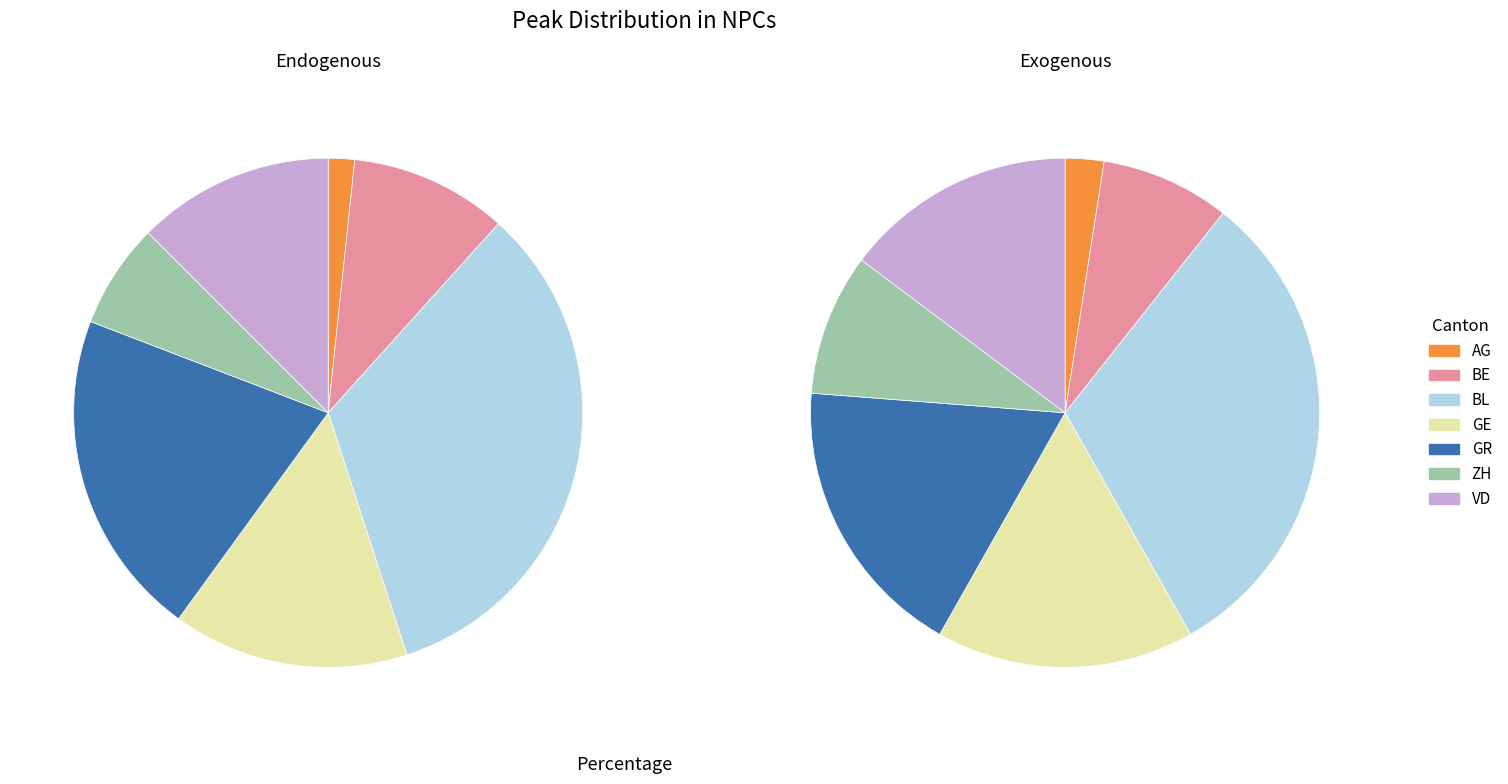

Does GE account for over 50% of the chart?

No